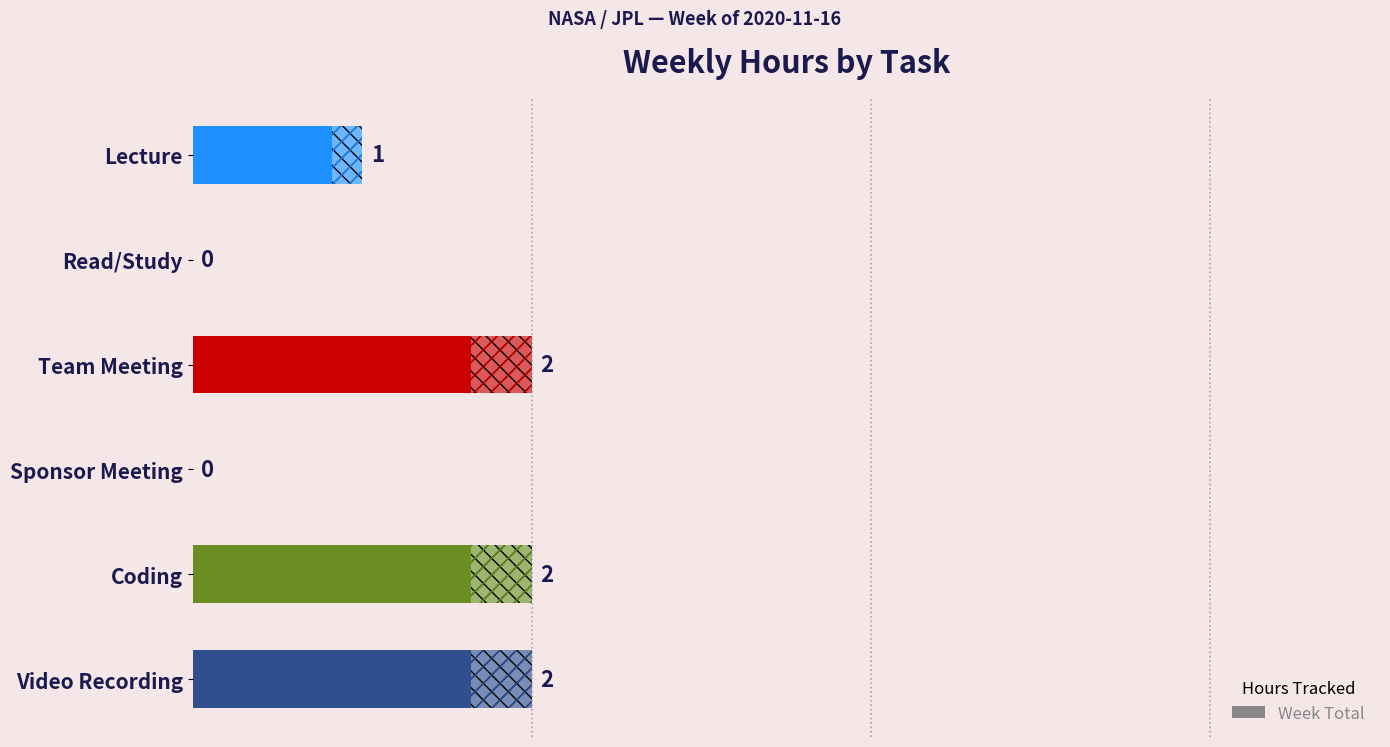

List the labels in order of value, smallest first.

1, 3, 0, 2, 4, 5